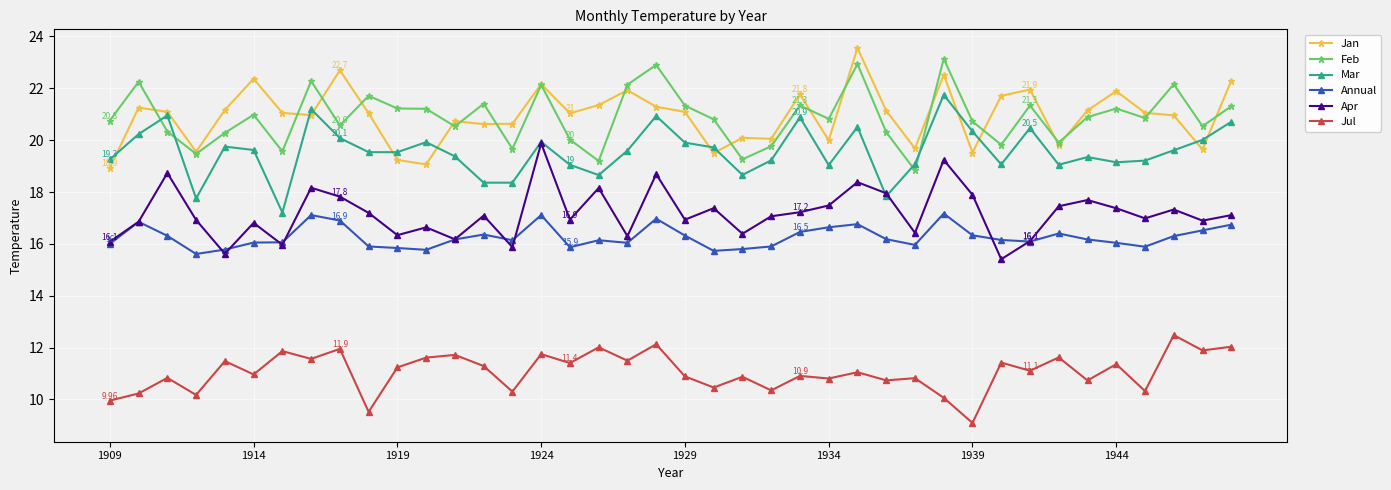

What is the difference between the second highest and second lowest values in the Annual series?

1.4